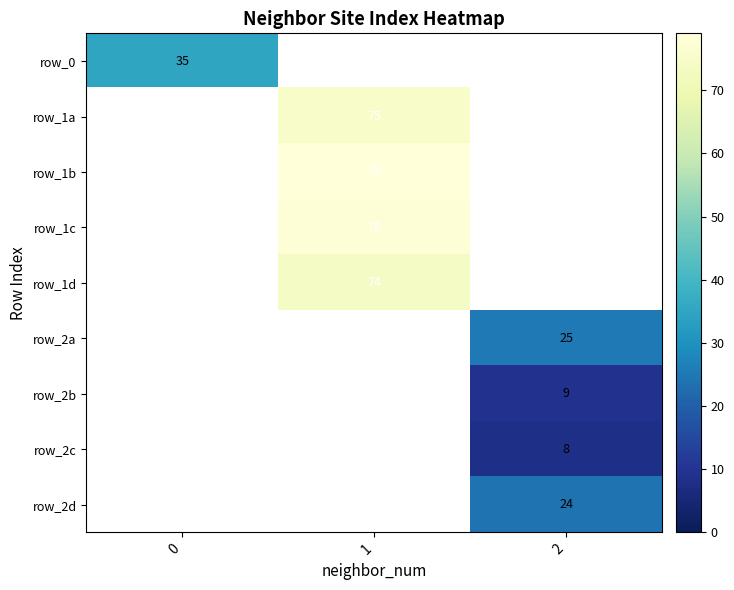

Which series has the widest spread of values?

row_0